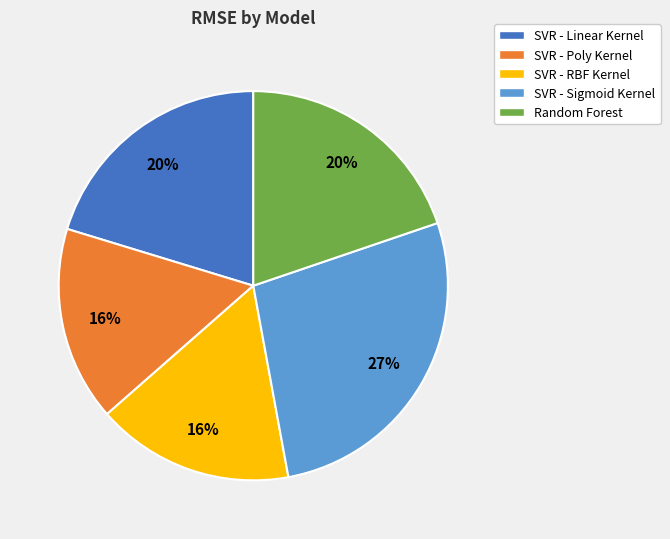

Which slice is the largest?

SVR - Sigmoid Kernel